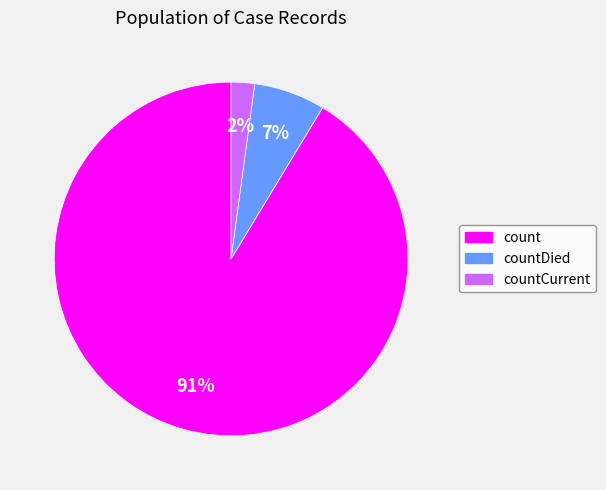

To the nearest percent, what is the average slice percentage?

33%